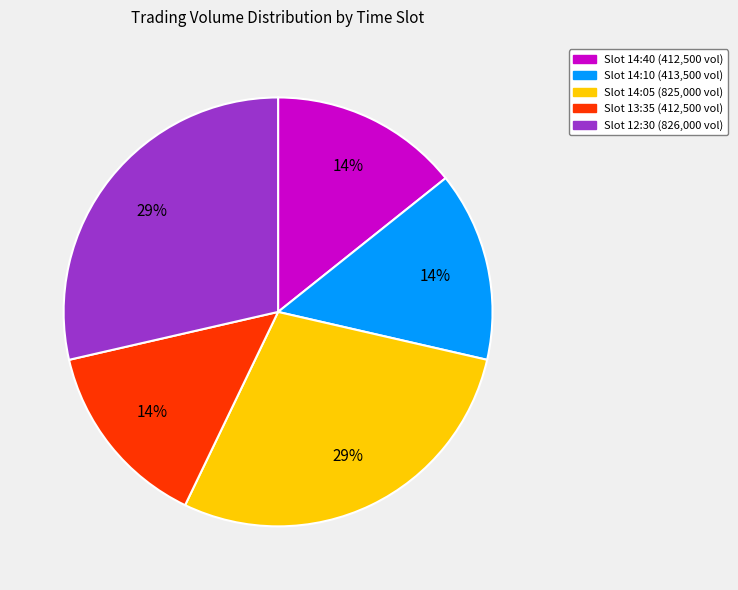

To the nearest percent, what is the average slice percentage?

20%